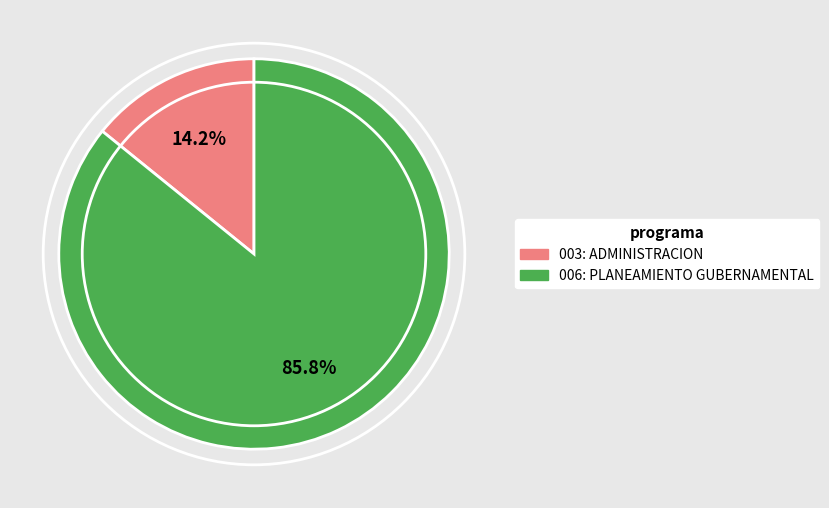

Which slice is the smallest?

003: ADMINISTRACION